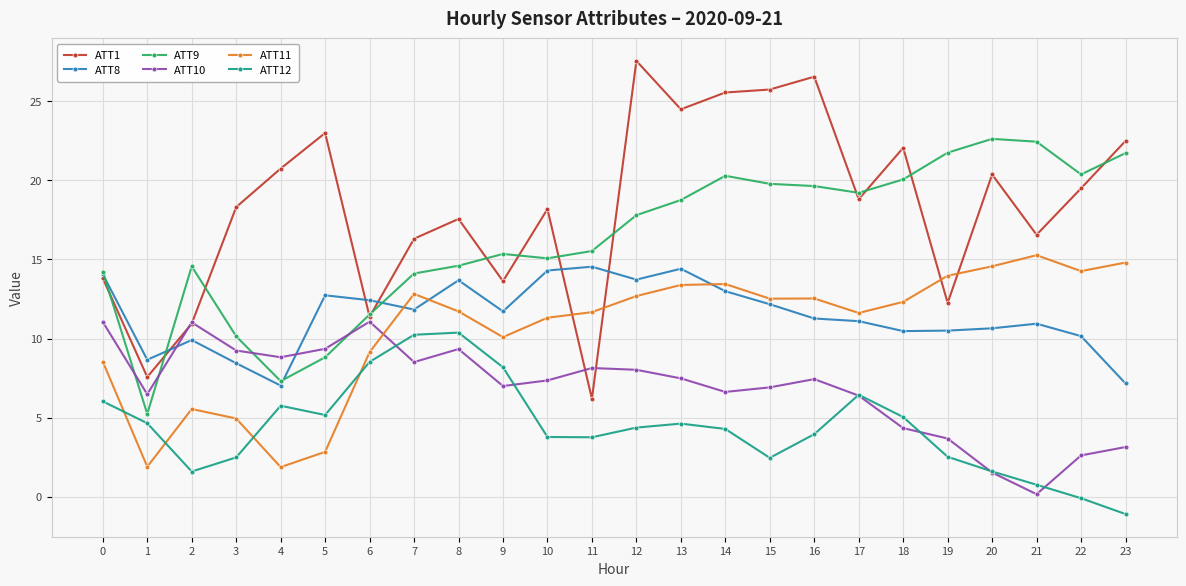

Where do ATT11 and ATT1 first cross each other?

10 and 11